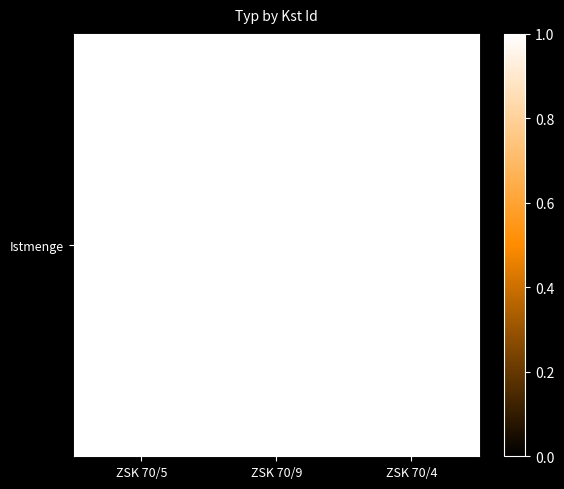

What is the sum of the values at ZSK 70/9 and ZSK 70/4?

725